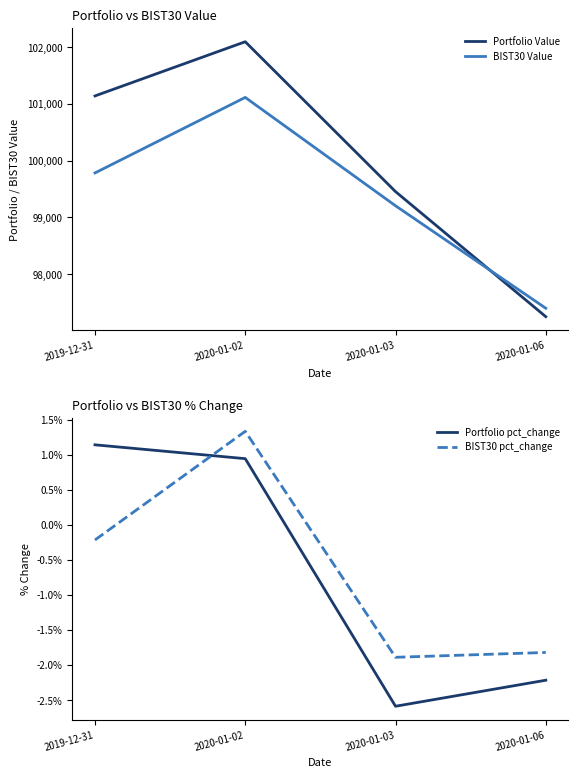

True or false: Portfolio Value has more than 1 interior local peaks.

False